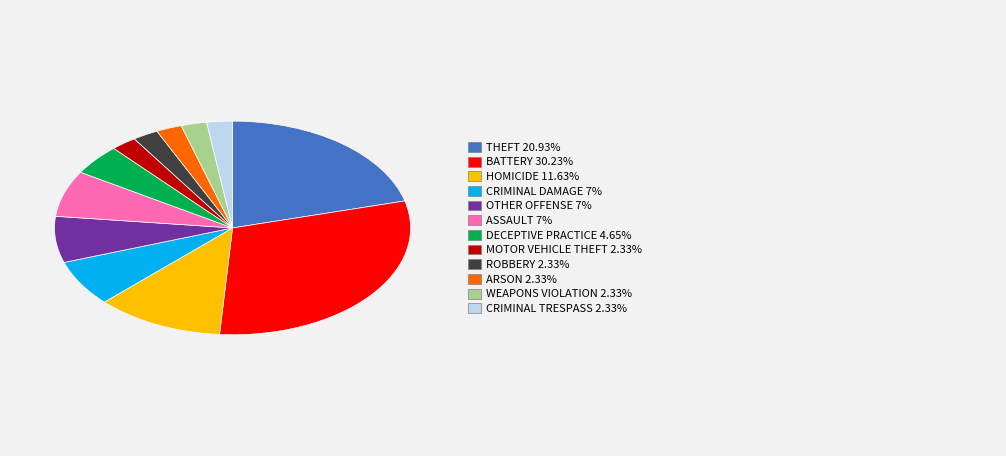

Does any single category account for the majority?

No